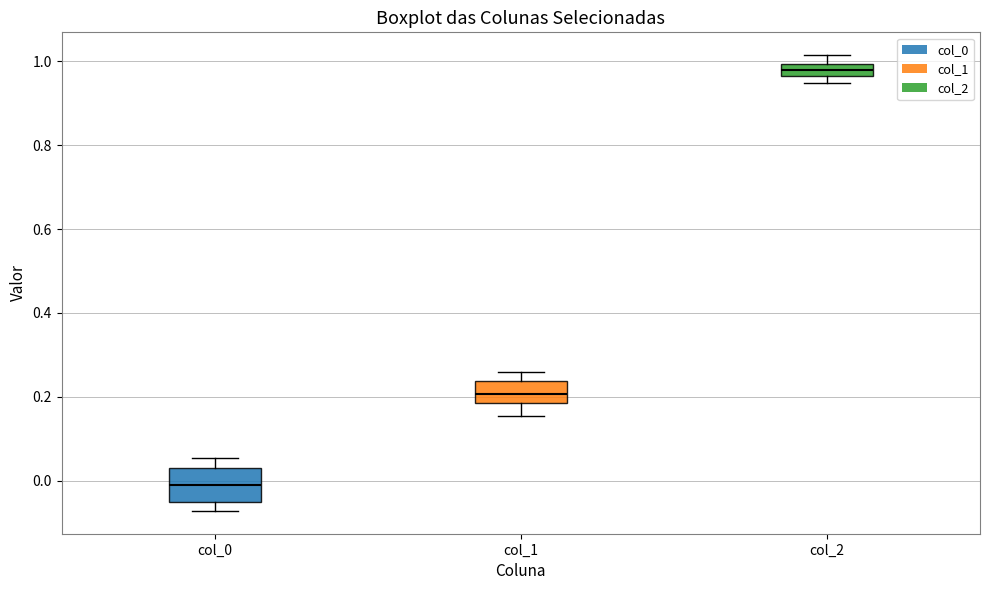

Which box is the tallest, from its lower edge to its upper edge?

col_0